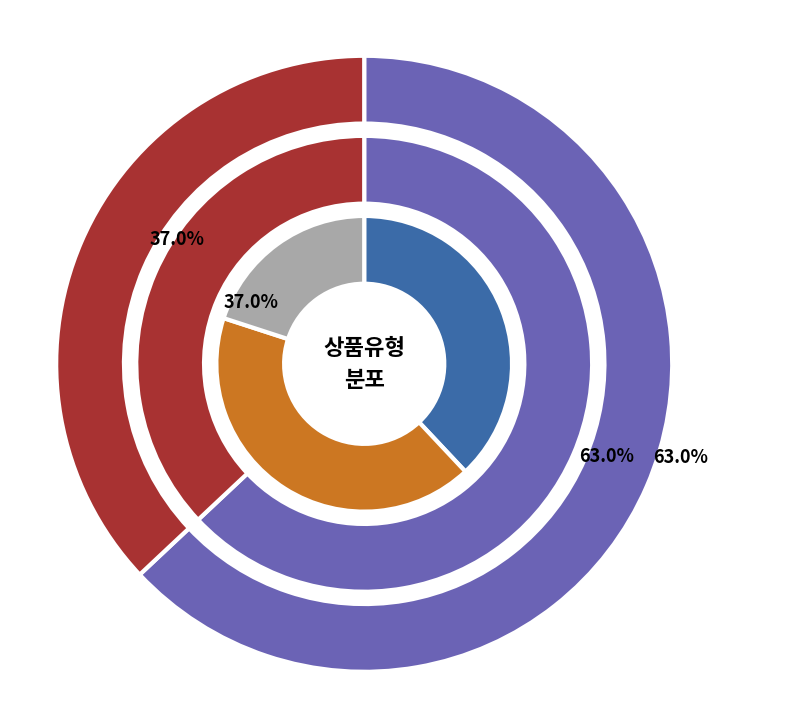

Which category has the smallest portion of the pie?

일반 - 가격비교 상품